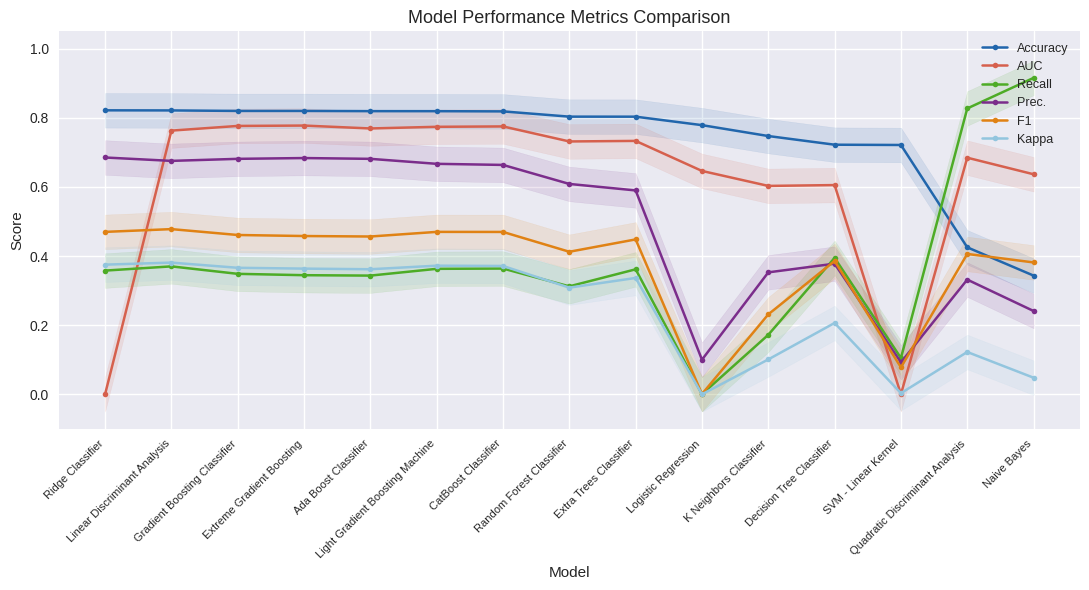

At how many categories does at least one series exceed 0?

15